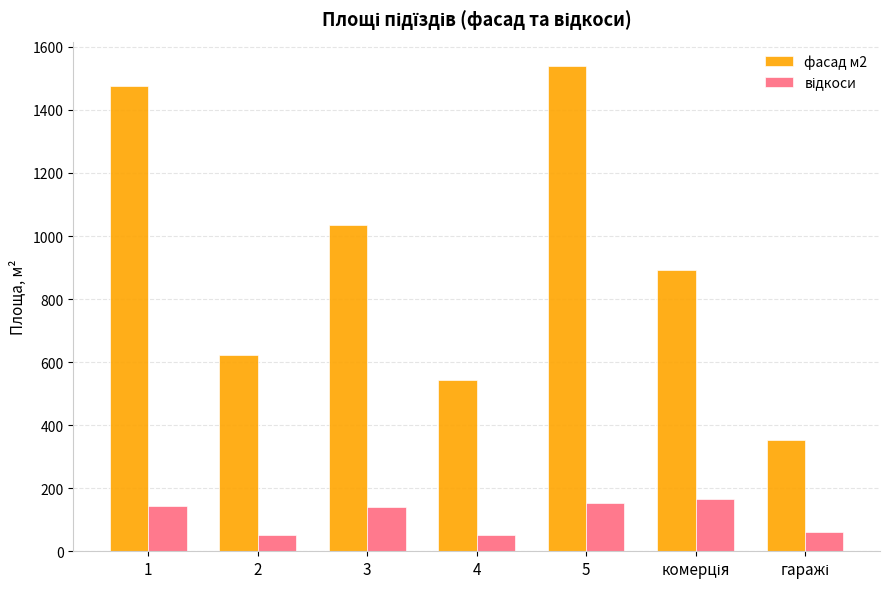

What is the greatest value displayed?

1539.5